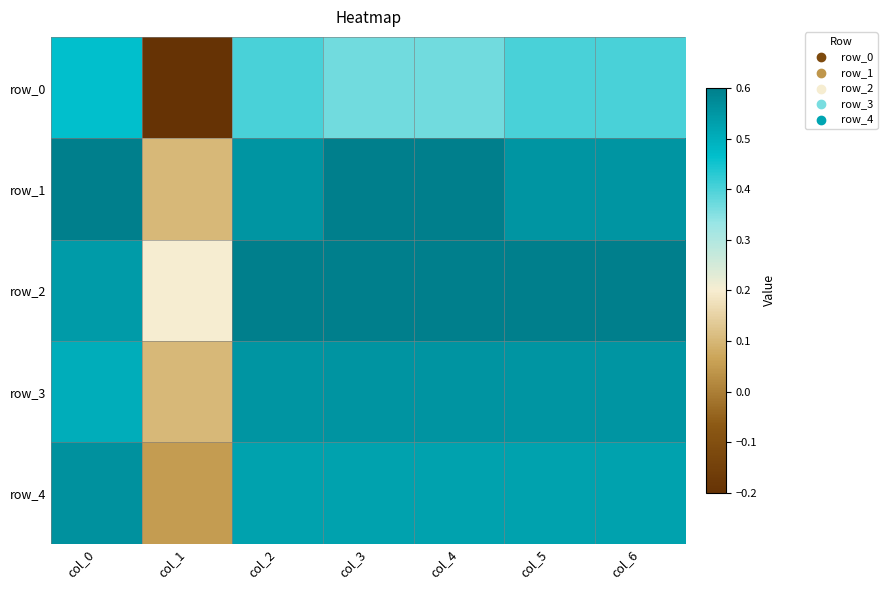

True or false: row_0 has a value of 0.4 at col_4.

True